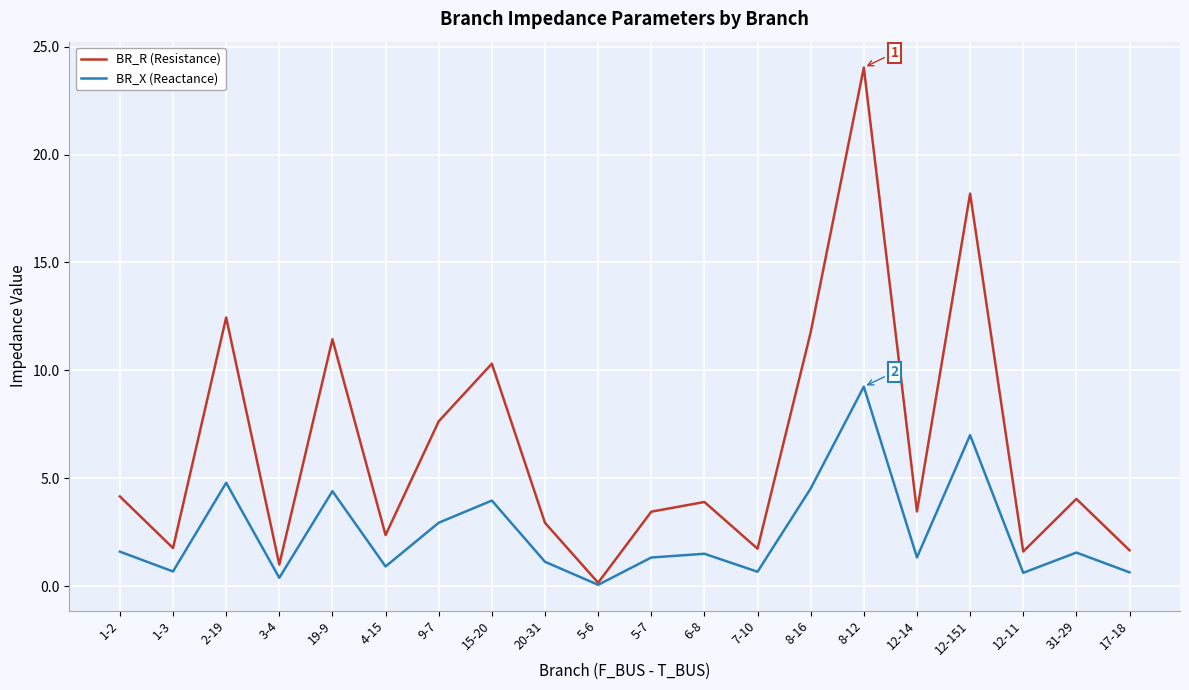

At which category does BR_X (Reactance) reach its first local peak?

2-19